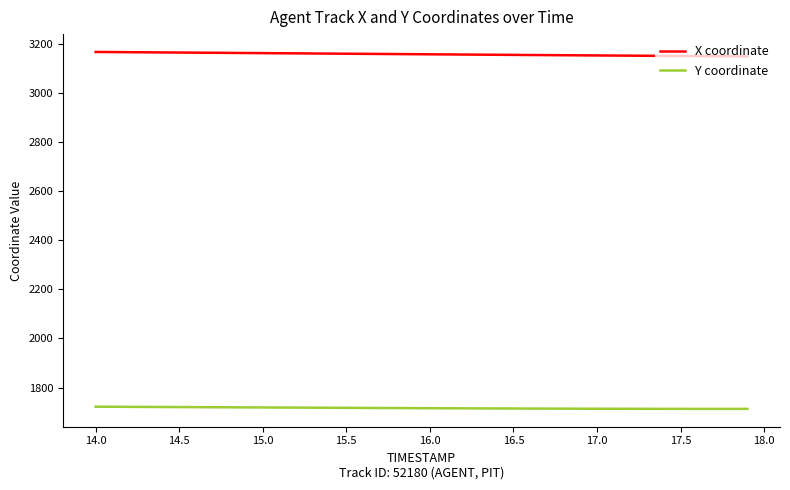

Which series has the largest total across all categories?

X coordinate